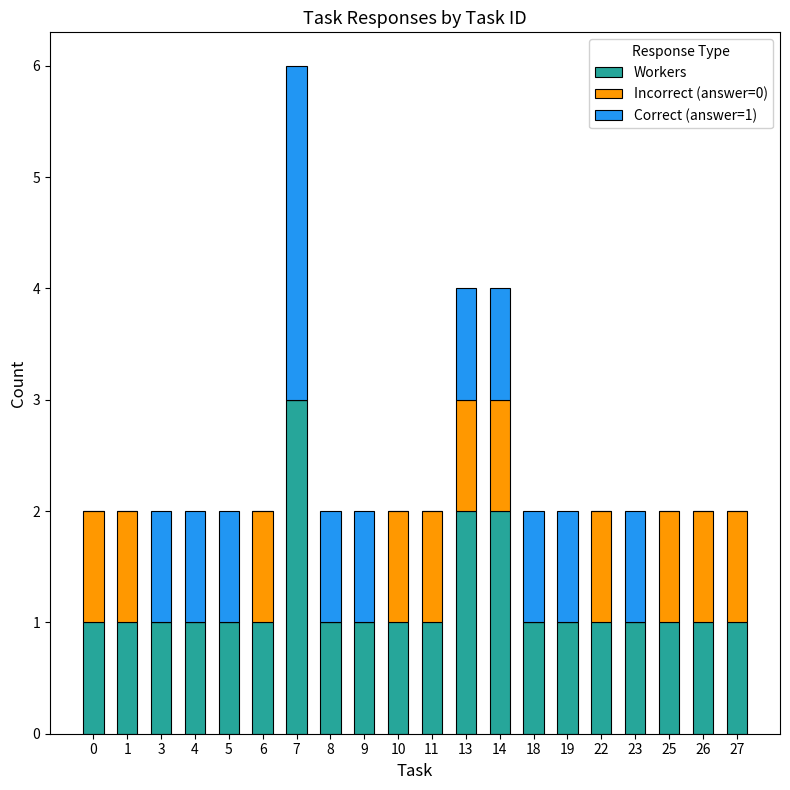

The value of Workers at 26 is 1. True or false?

True